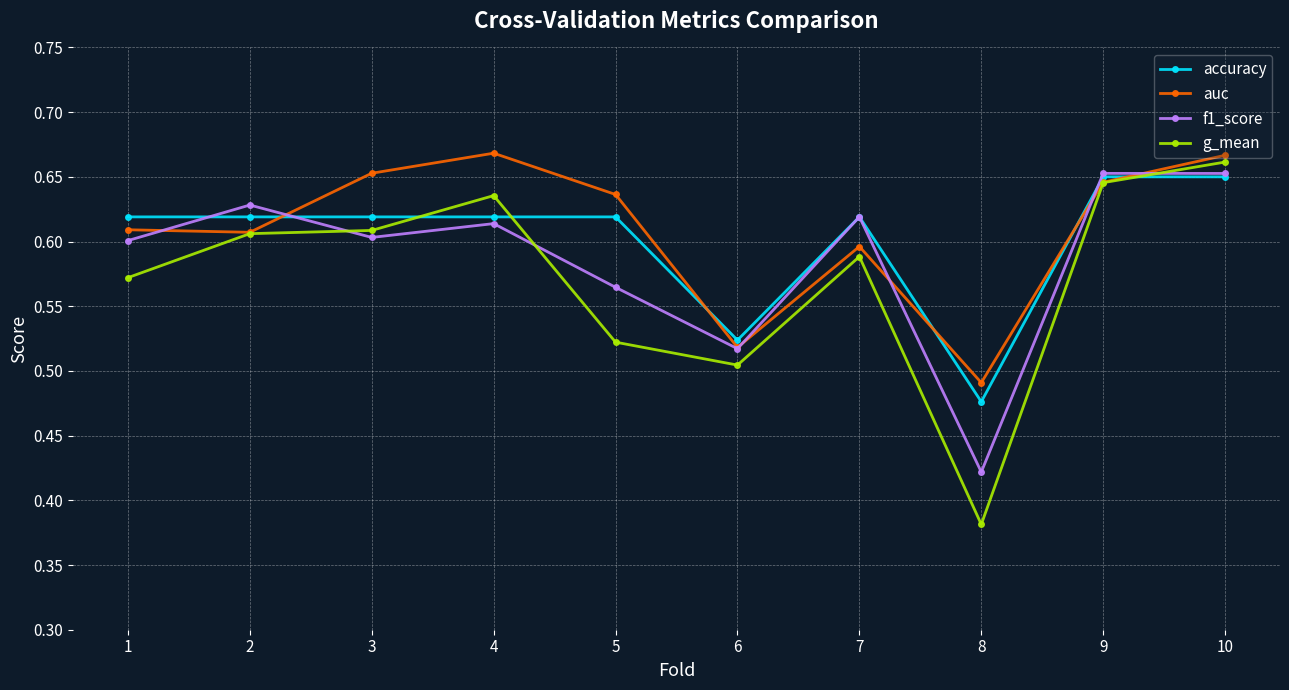

Count the f1_score values in the range 0 to 1.

10